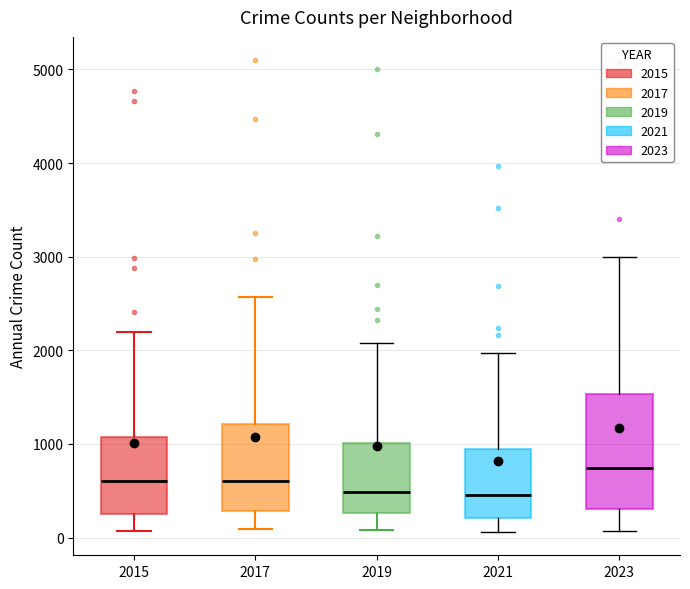

Reading left to right, transcribe this box plot: for each box, give where its median line is, the range the box spans, and where its two whiskers end, as read against the y-axis. The values are not printed on the chart, so give them approximately, as read against the axis.

2015: median 600, box 300 to 1100, whiskers 100 to 2200
2017: median 600, box 300 to 1200, whiskers 100 to 2600
2019: median 500, box 300 to 1000, whiskers 100 to 2100
2021: median 500, box 200 to 900, whiskers 100 to 2000
2023: median 700, box 300 to 1500, whiskers 100 to 3000